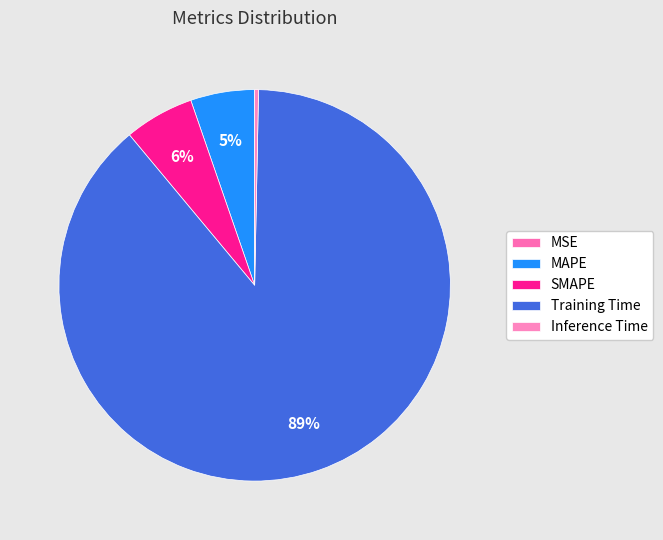

What is the change in value from SMAPE to Inference Time?

-0.2